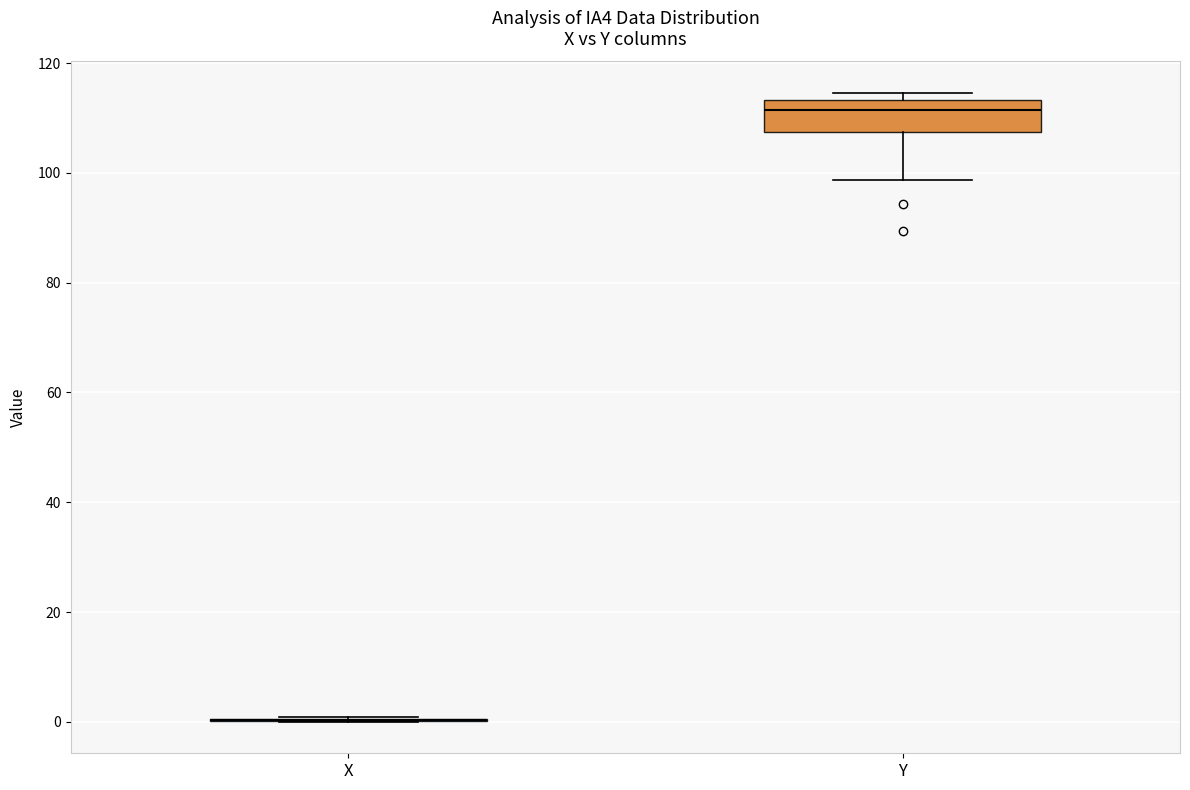

Reading left to right, transcribe this box plot: for each box, give where its median line is, the range the box spans, and where its two whiskers end, as read against the y-axis. The values are not printed on the chart, so give them approximately, as read against the axis.

X: box collapsed to a line at 0, whiskers 0 to 0
Y: median 112, box 108 to 114, whiskers 98 to 114 (just above the box's upper edge)